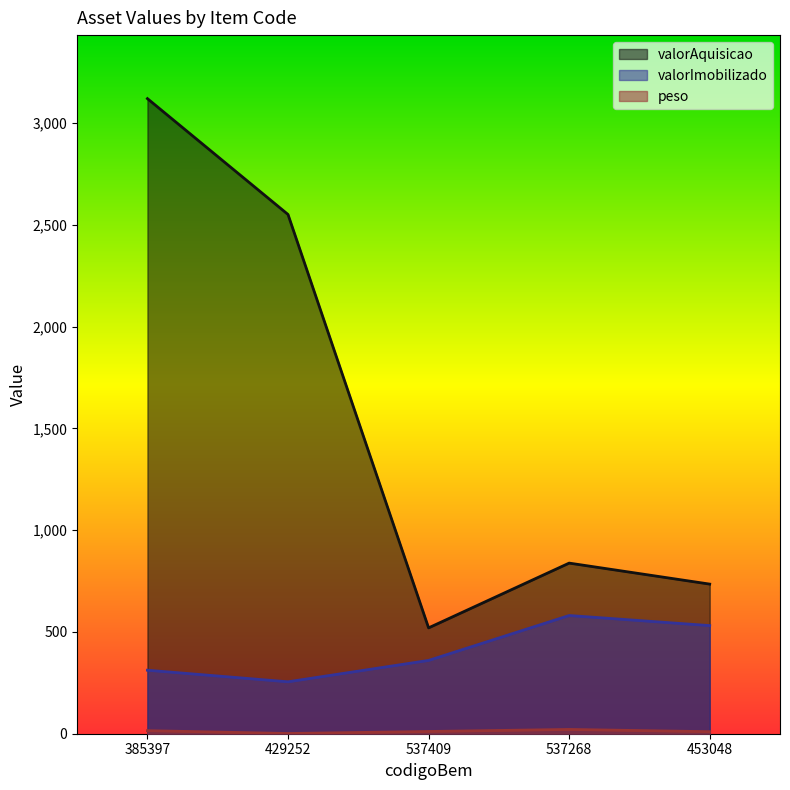

Between 385397 and 429252, which series saw the biggest shift?

valorAquisicao